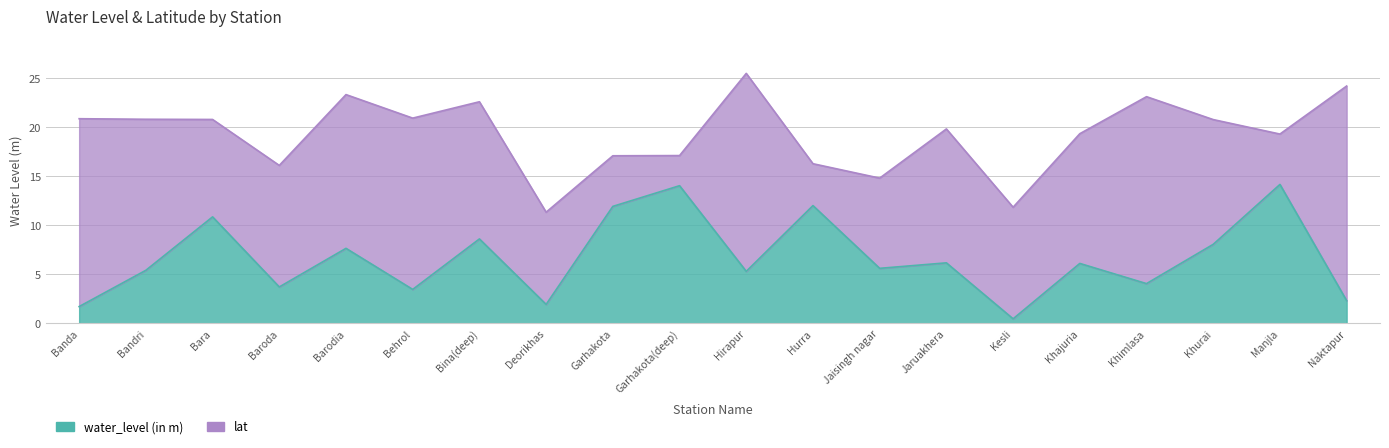

What is the difference between the lat values at Naktapur and Garhakota?

7.1